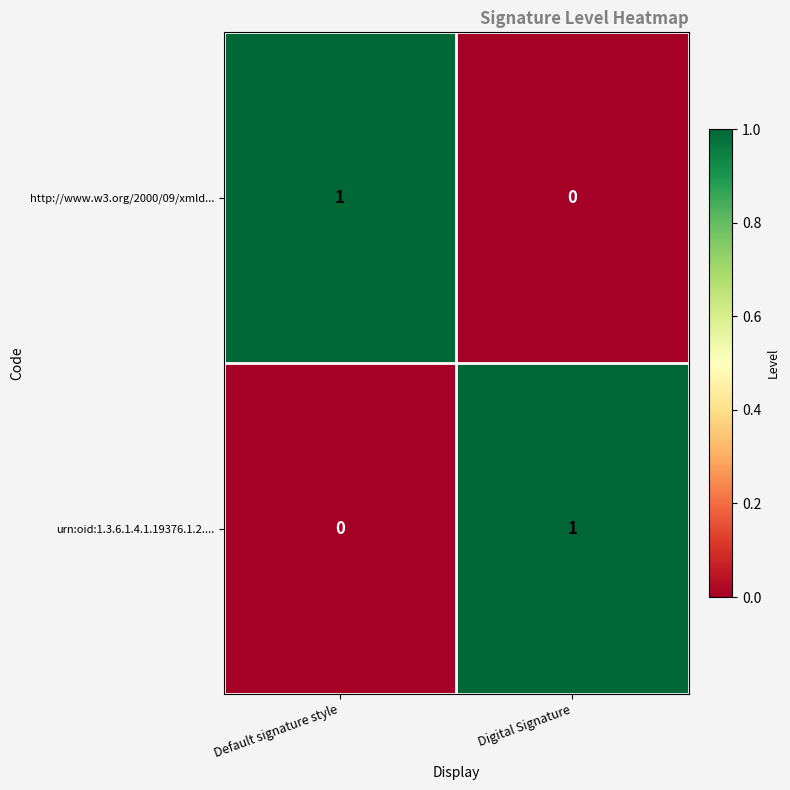

Which category has the highest value in the urn:oid:1.3.6.1.4.1.19376.1.2.... series?

Digital Signature